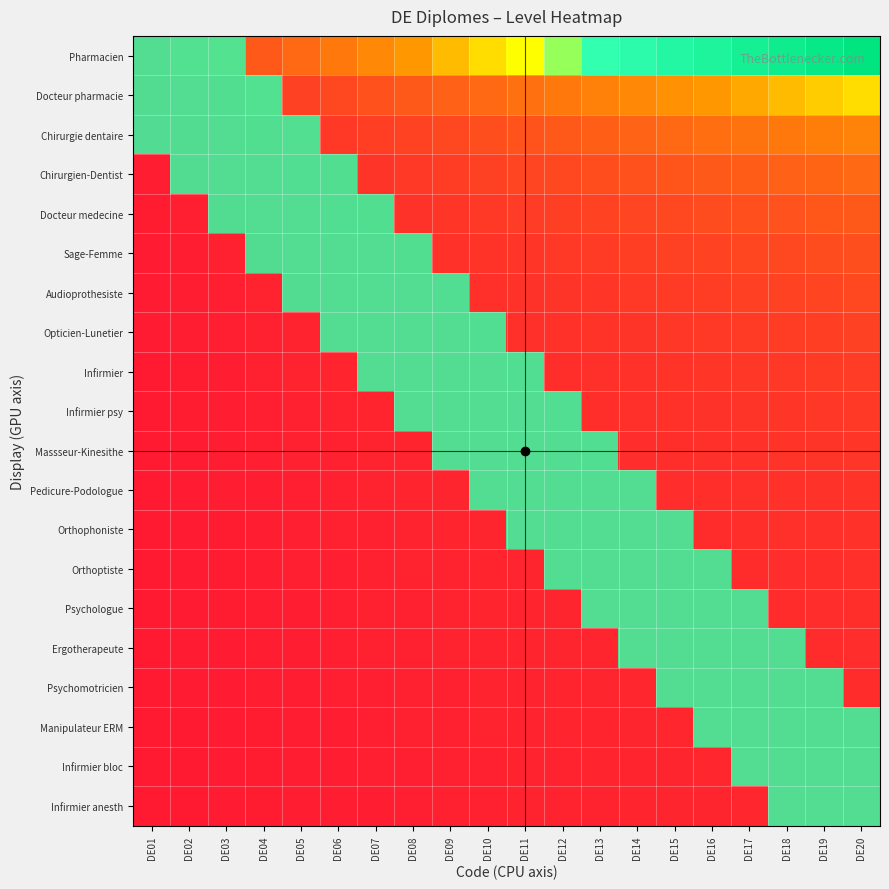

What is the greatest value displayed?

1